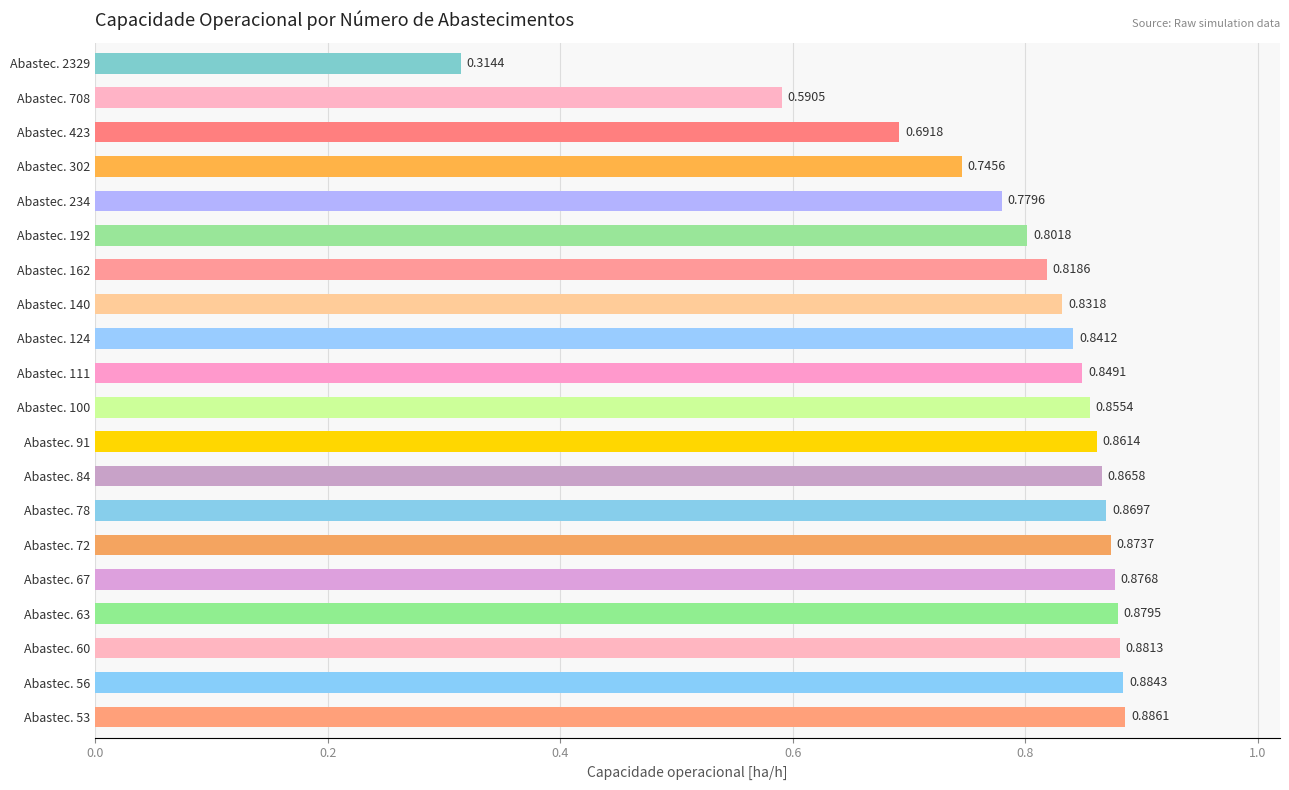

List the labels in order of value, largest first.

Abastec. 53, Abastec. 56, Abastec. 60, Abastec. 63, Abastec. 67, Abastec. 72, Abastec. 78, Abastec. 84, Abastec. 91, Abastec. 100, Abastec. 111, Abastec. 124, Abastec. 140, Abastec. 162, Abastec. 192, Abastec. 234, Abastec. 302, Abastec. 423, Abastec. 708, Abastec. 2329